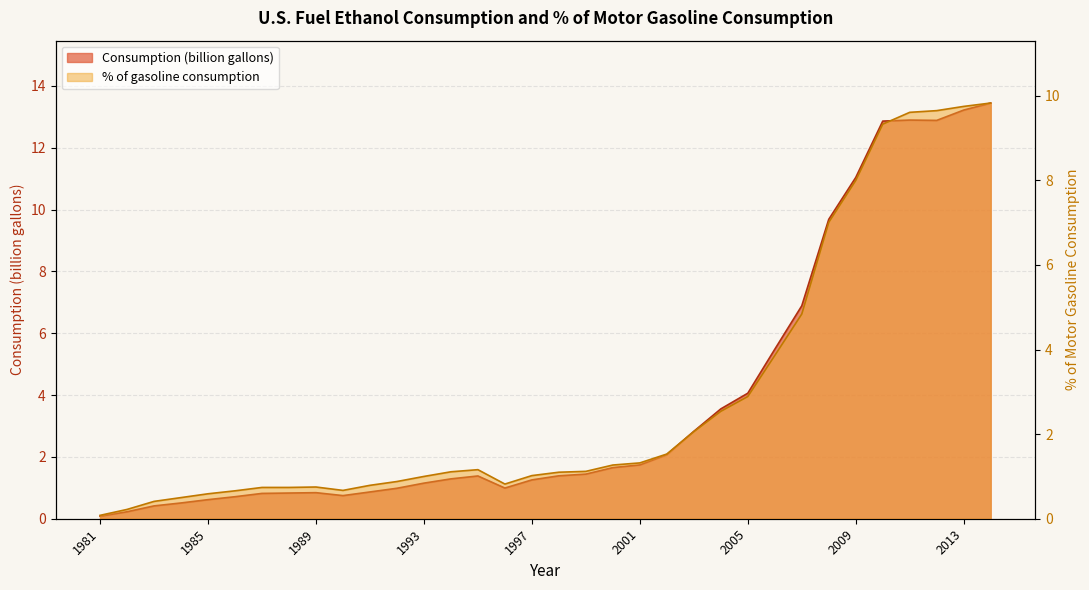

How many values in the % of gasoline consumption series exceed 1?

20